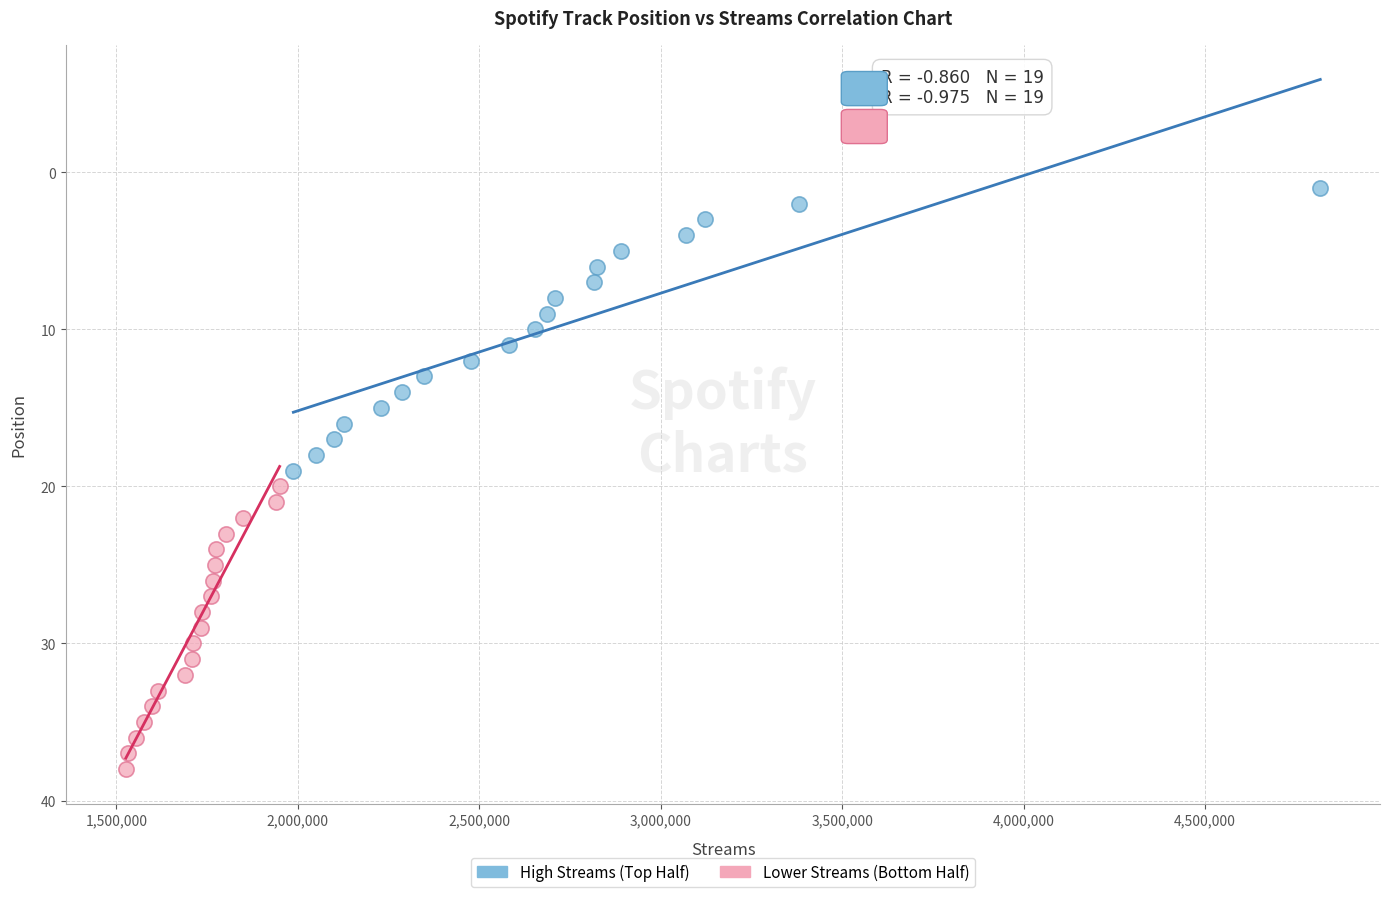

Which series reaches the maximum Y coordinate?

Lower Streams (Bottom Half)